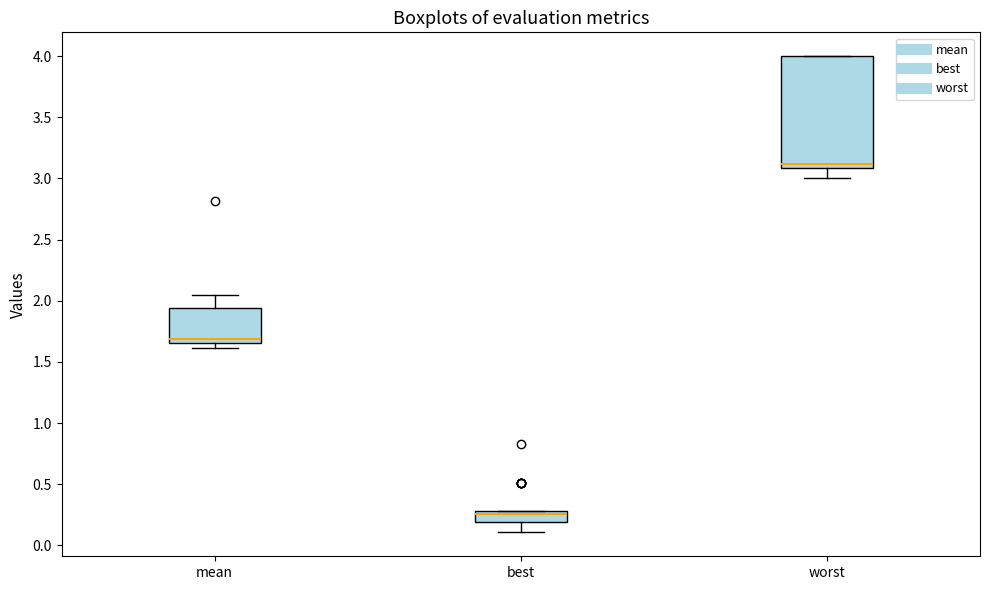

Where does the lower whisker of the box for worst end on the y-axis? The values are not printed on the chart, so give them approximately, as read against the axis.

3.00